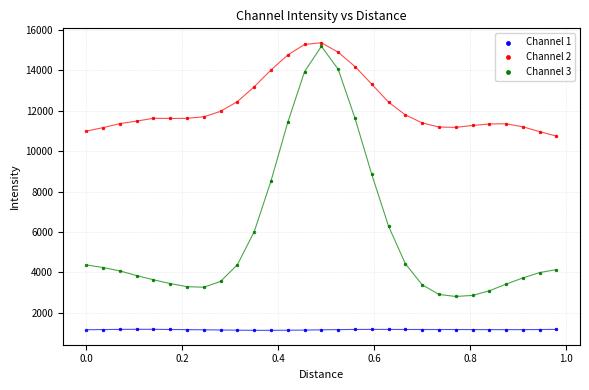

Across all series, what Y value is closest to 8248?

8525.1